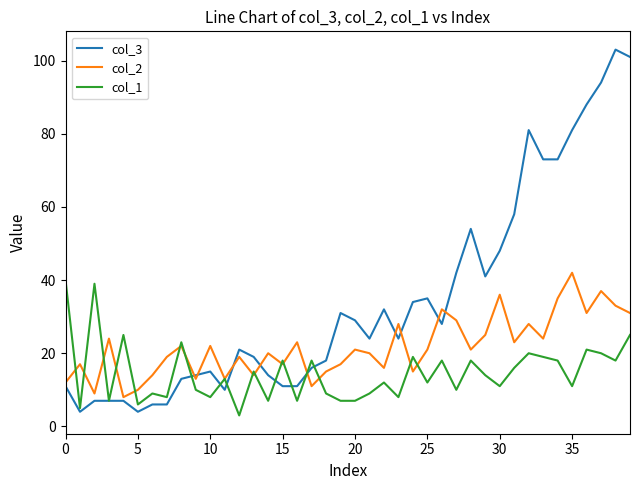

What are all the series names shown in the legend?

col_3, col_2, col_1